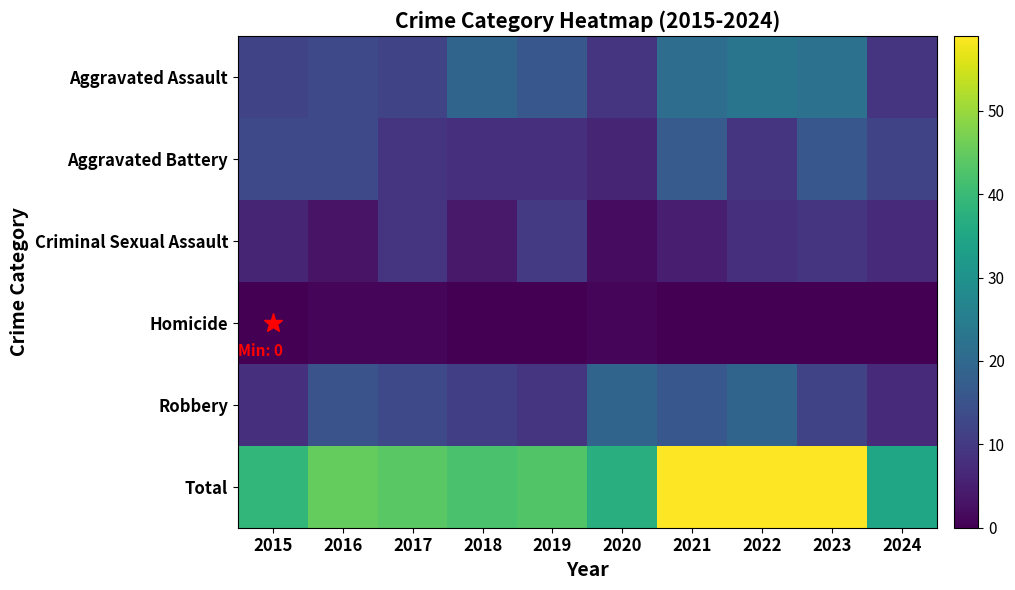

Which series has the largest total across all categories?

Total